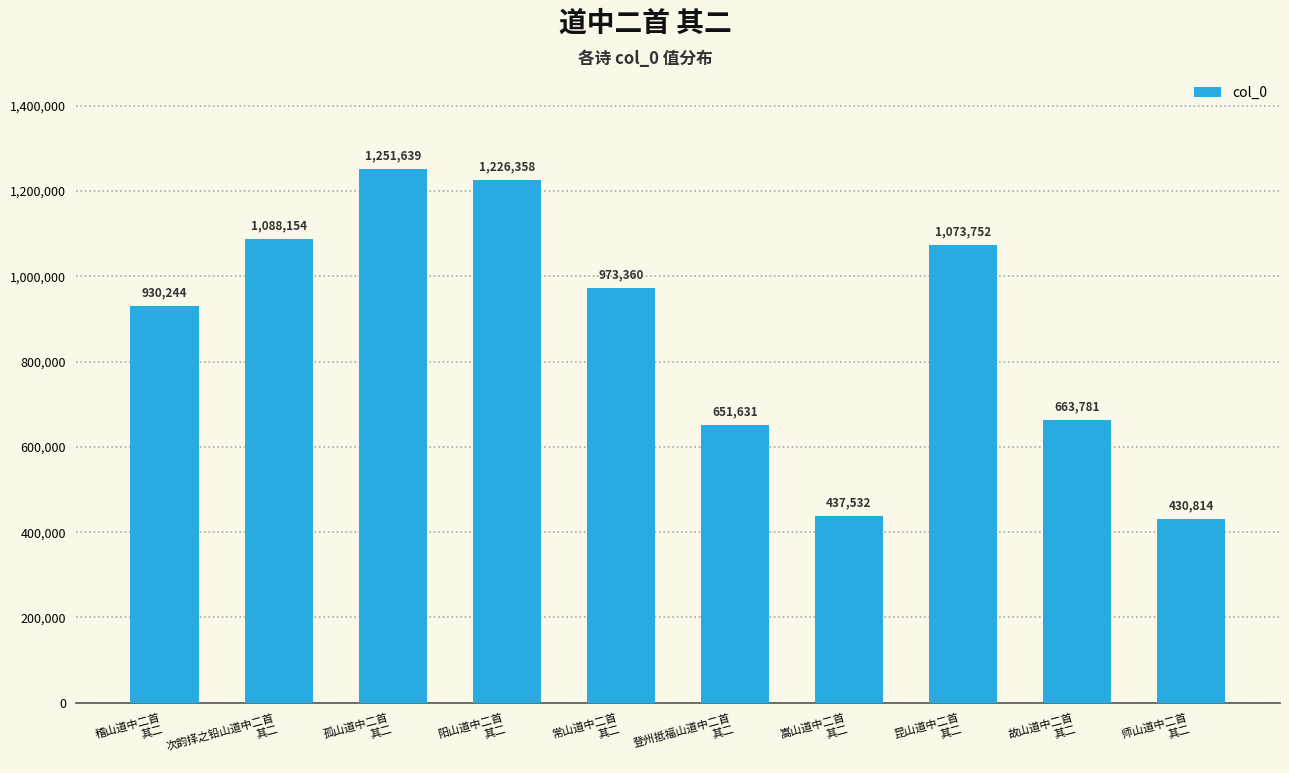

Is it true that the value at 嵩山道中二首
其二 is 716937?

False